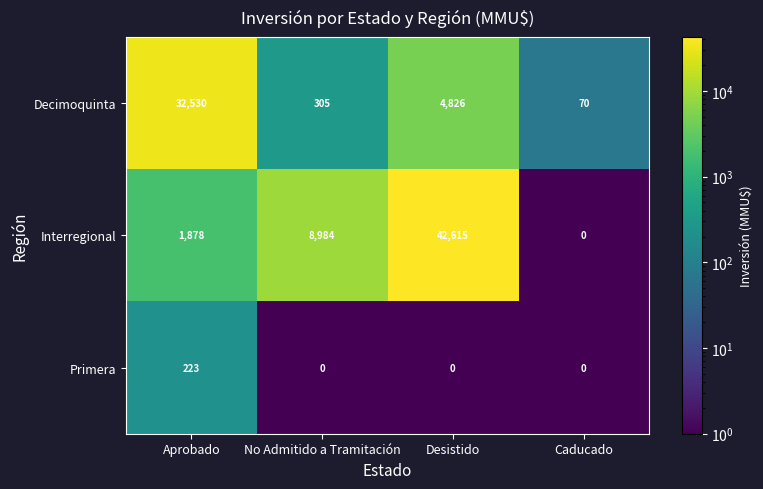

What is the difference between the Primera values at Caducado and Aprobado?

223